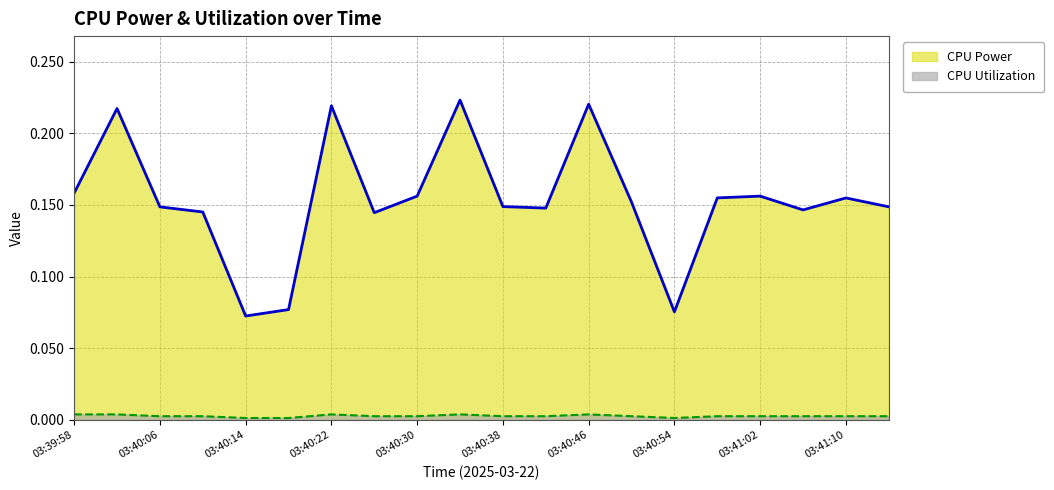

At which category does CPU Utilization reach its first local peak?

03:40:22